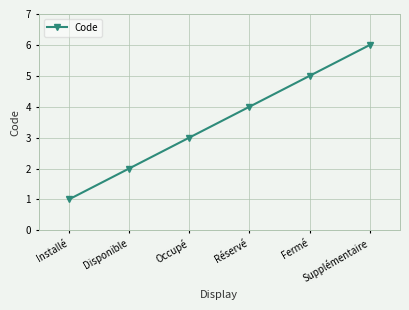

Does the chart display data point markers on the line(s)?

Yes